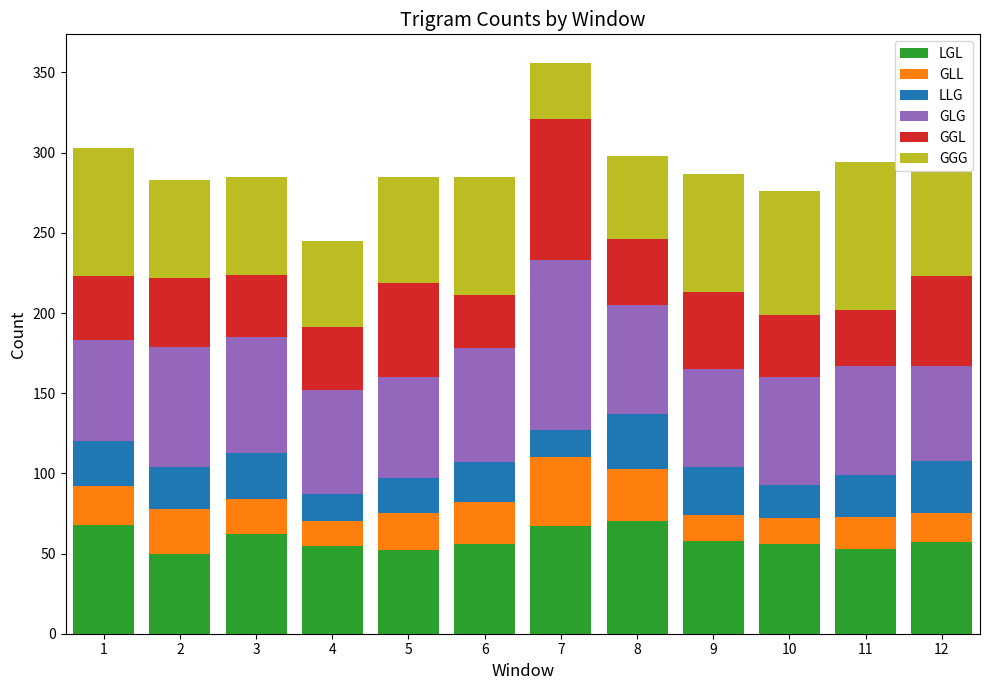

At which category is the sum across all series the highest?

7